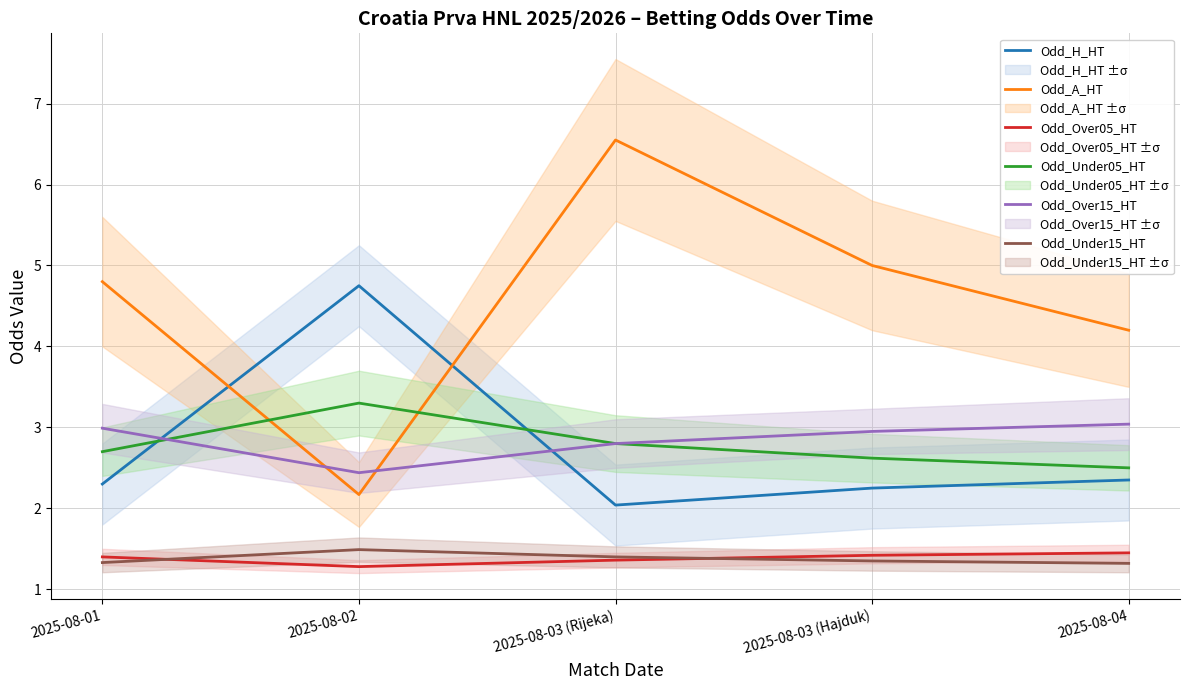

The Odd_Under05_HT series shows 2.6 at 2025-08-03 (Hajduk). True or false?

True